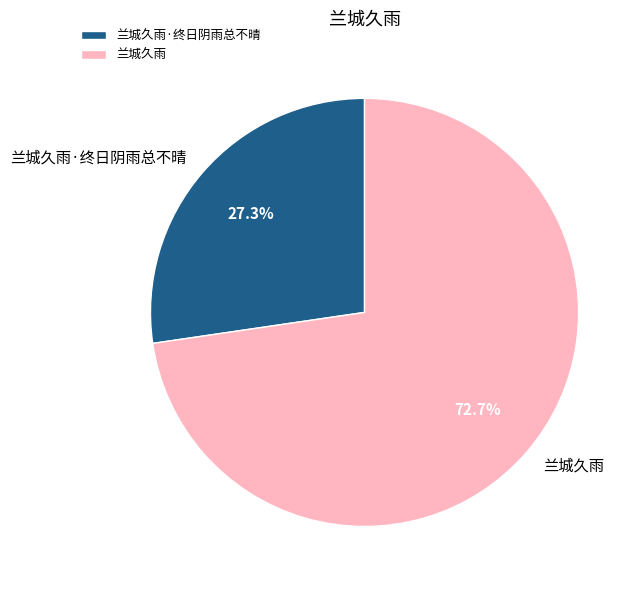

How many slices are in this pie chart?

2